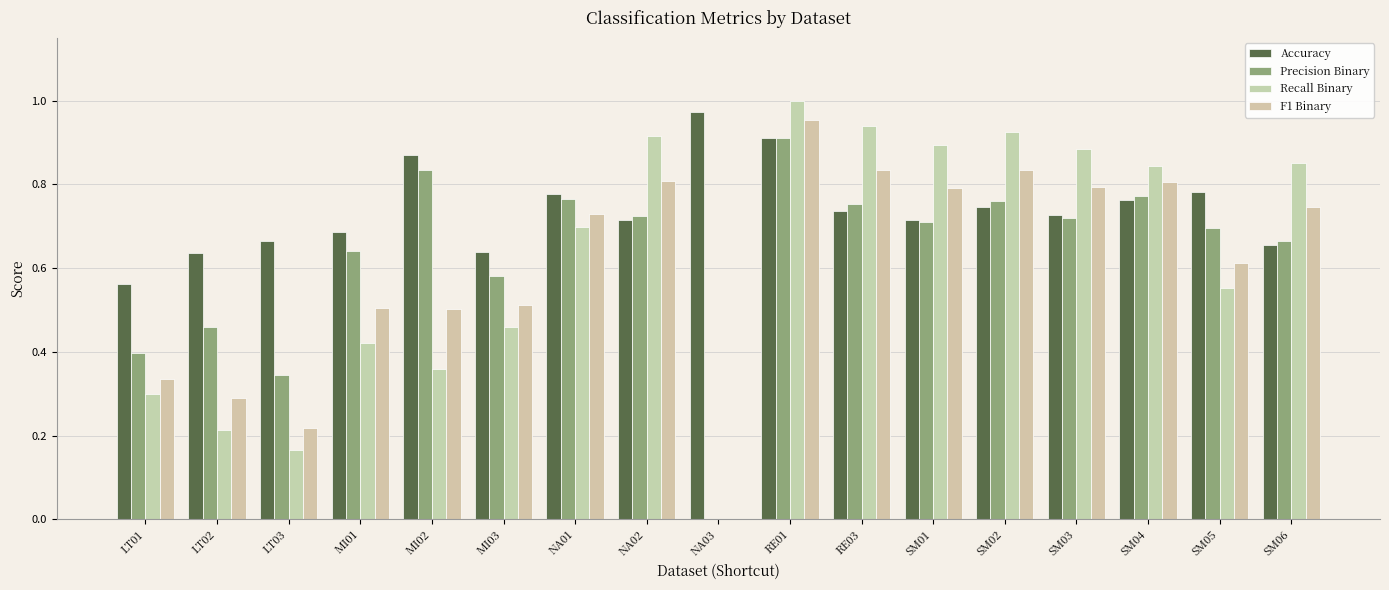

How many categories are shown in the chart?

17